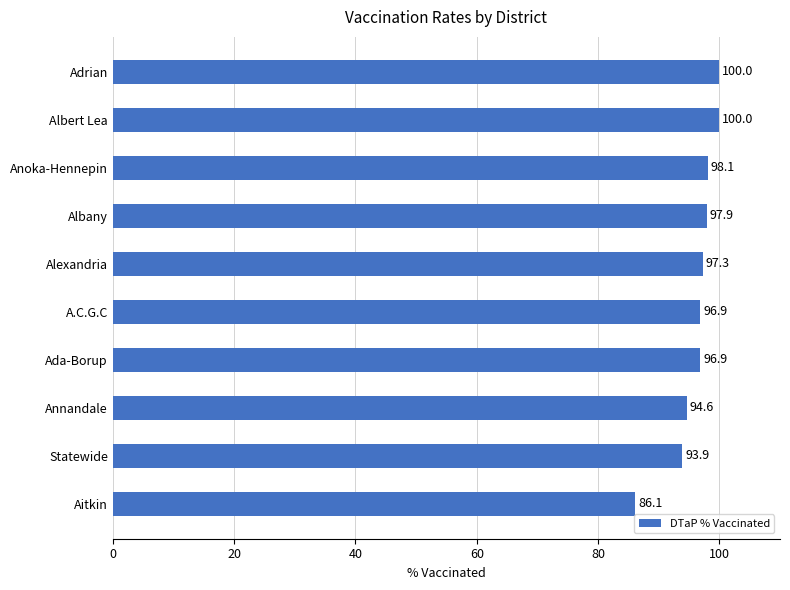

True or false: the data shows 93.9 at Statewide.

True